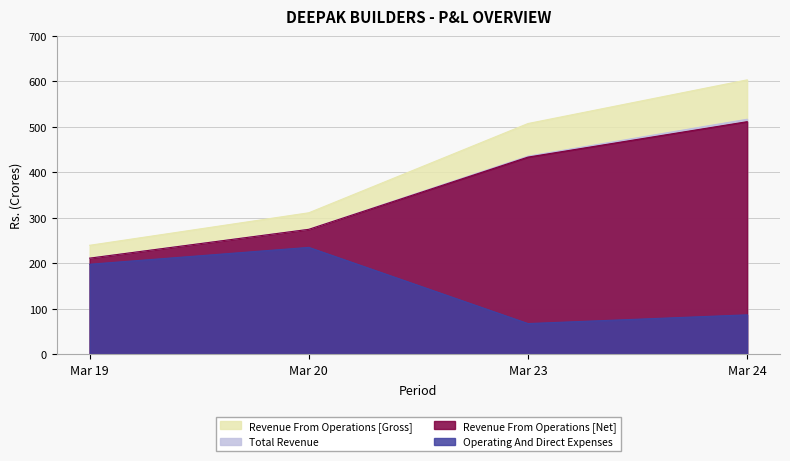

Is the value of Revenue From Operations [Gross] at Mar 24 greater than the value of Operating And Direct Expenses at Mar 20?

Yes